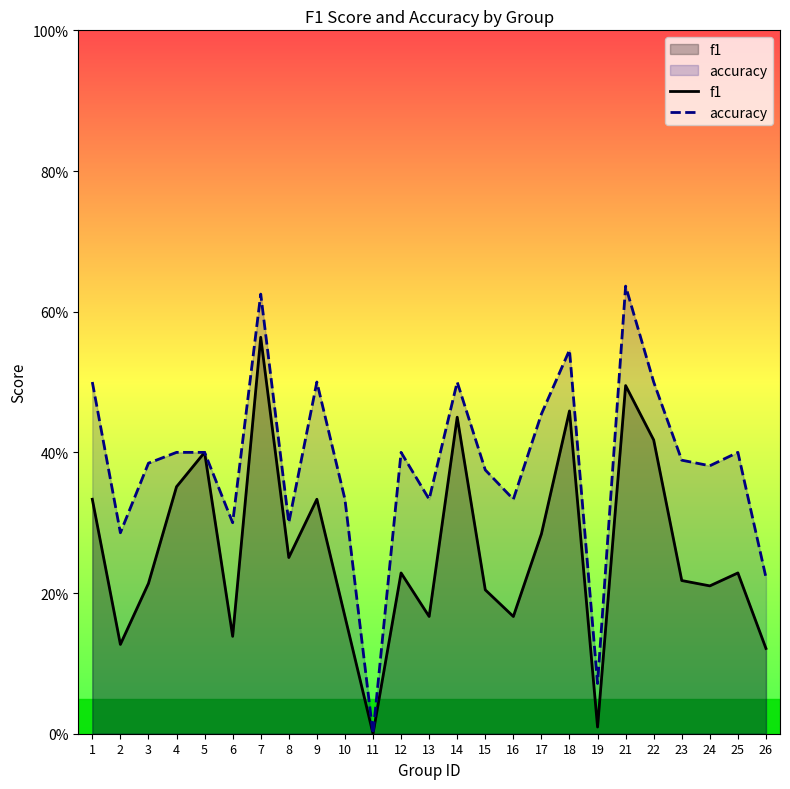

Reading right to left, transcribe all the data shown in this chart.

f1: 0.1	0.2	0.2	0.2	0.4	0.5	0.0	0.5	0.3	0.2	0.2	0.5	0.2	0.2	0.0	0.2	0.3	0.3	0.6	0.1	0.4	0.4	0.2	0.1	0.3
accuracy: 0.2	0.4	0.4	0.4	0.5	0.6	0.1	0.5	0.5	0.3	0.4	0.5	0.3	0.4	0.0	0.3	0.5	0.3	0.6	0.3	0.4	0.4	0.4	0.3	0.5